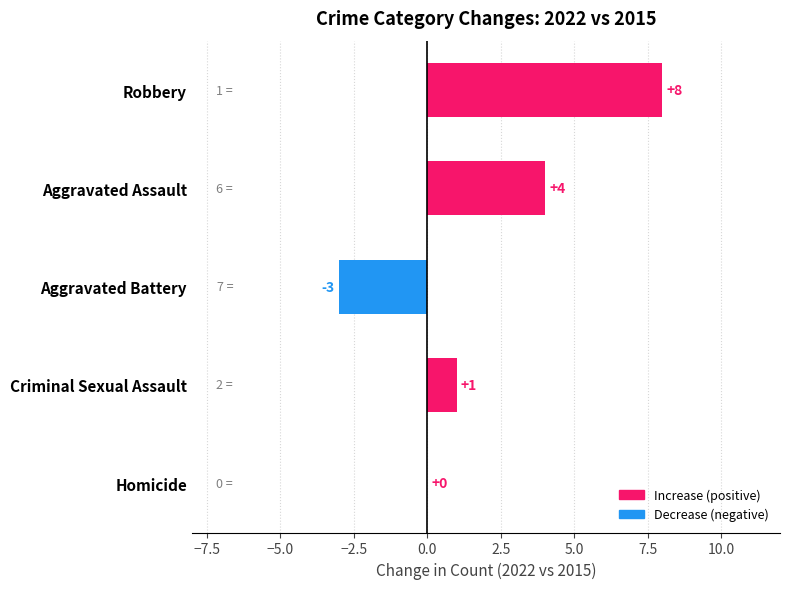

At which label is the value closest to 2?

Criminal Sexual Assault